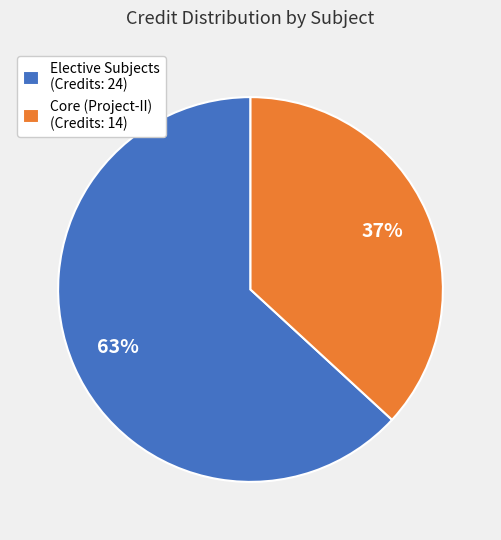

Rank the categories by value from lowest to highest.

Core (Project-II) (Credits: 14), Elective Subjects (Credits: 24)